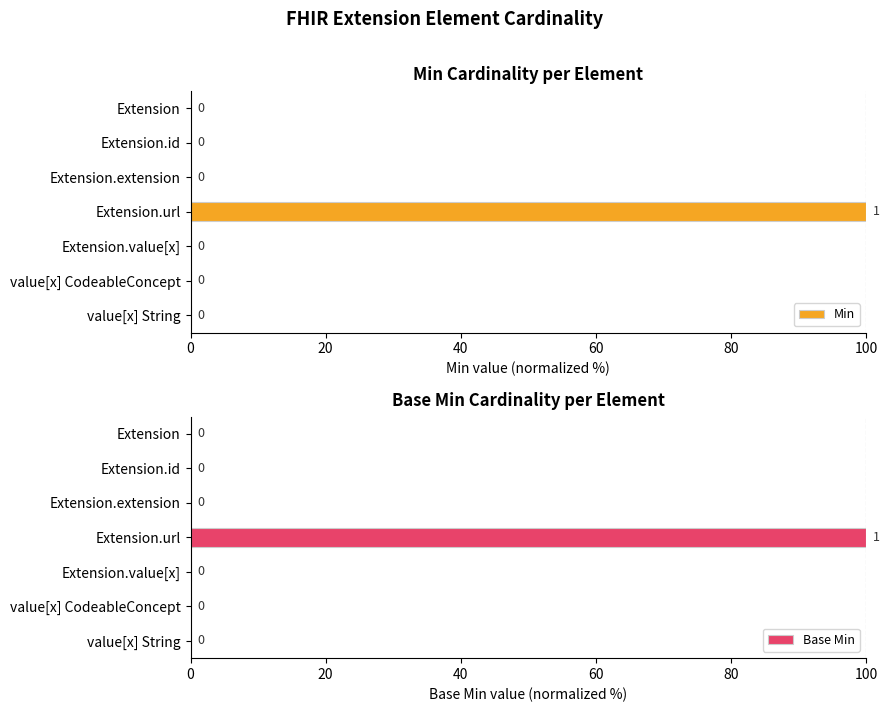

What are all the series names shown in the legend?

Min, Base Min